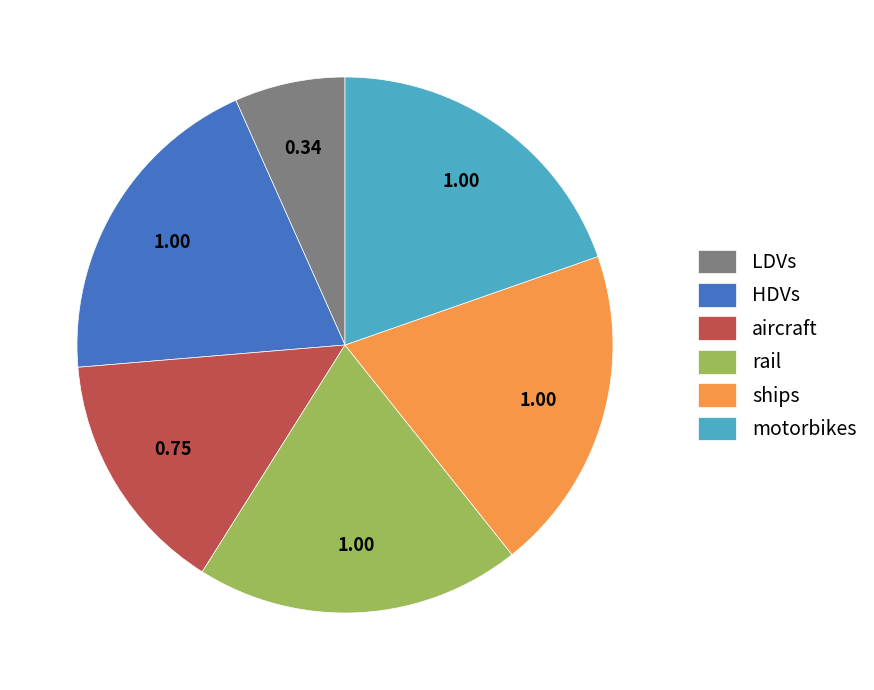

Between aircraft and LDVs, which is larger?

aircraft